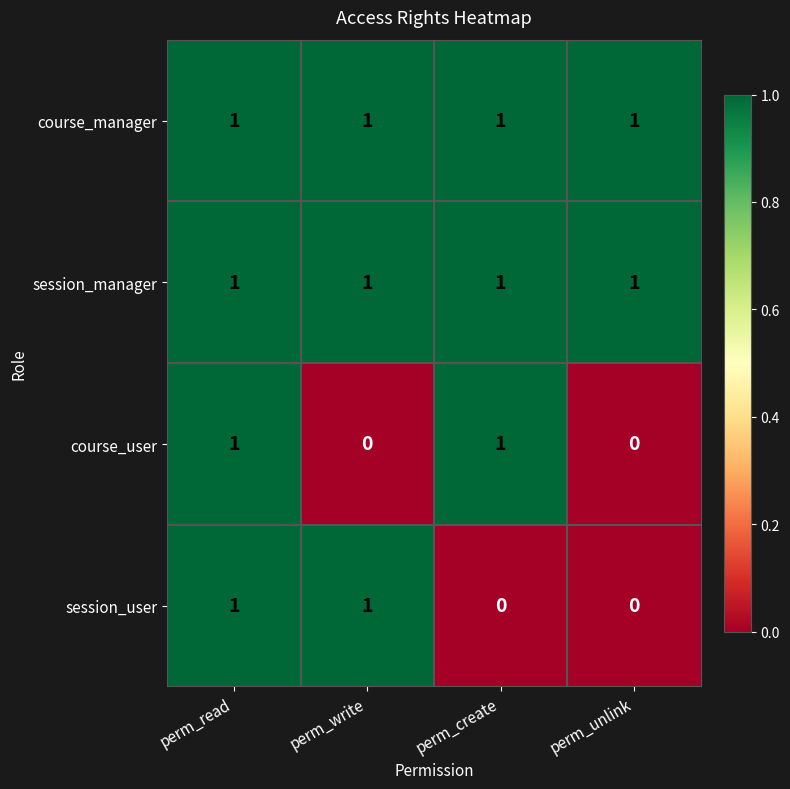

What is the sum of all session_manager values?

4